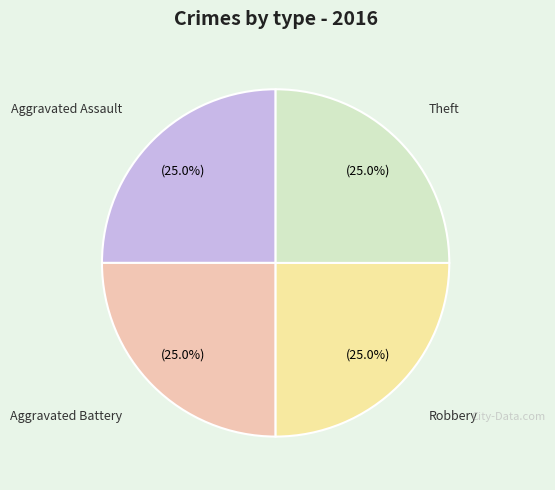

Is there a majority slice in this chart?

No